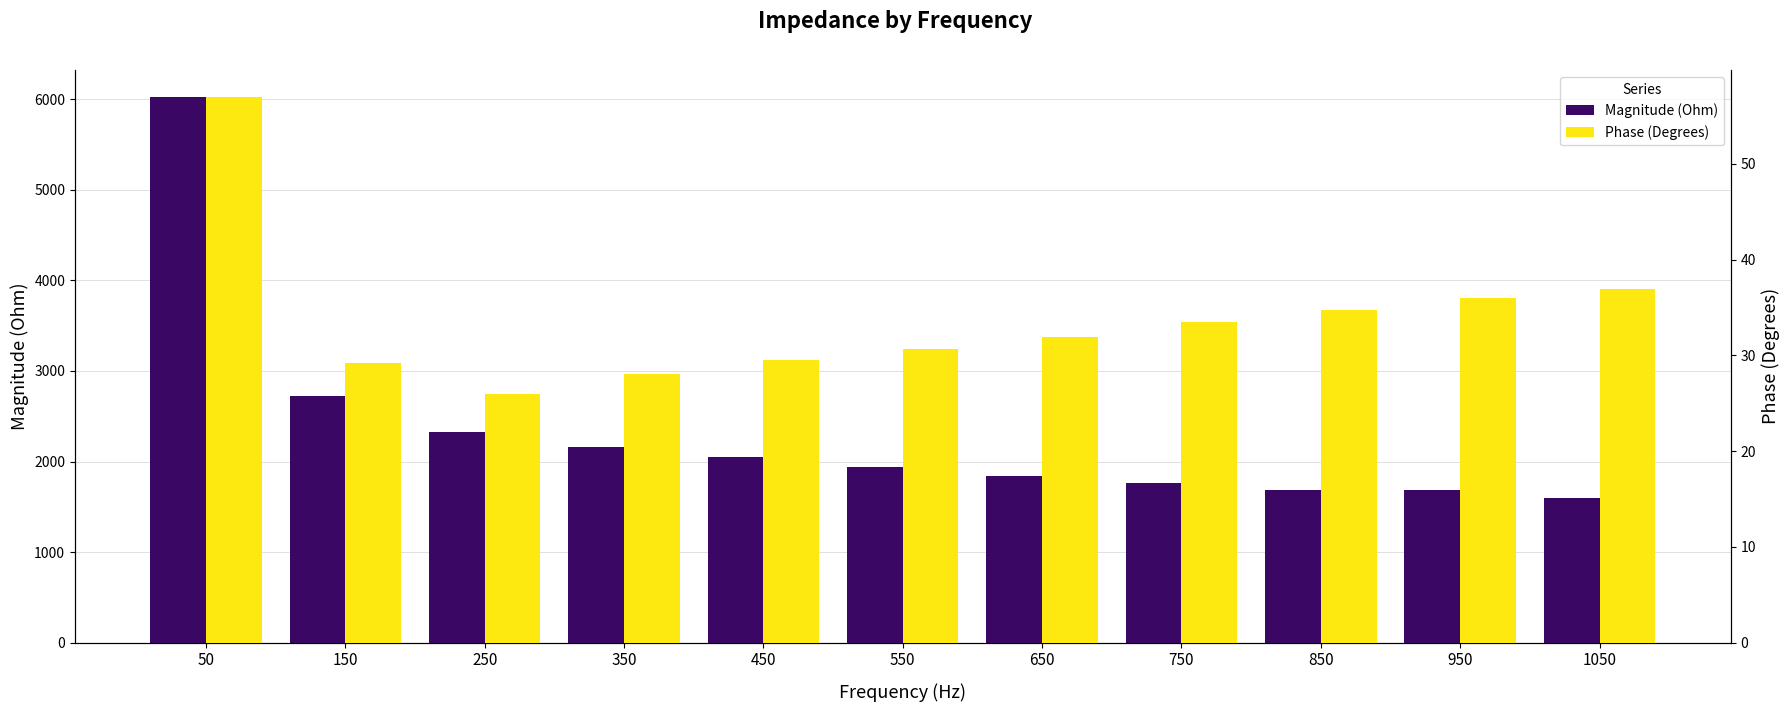

What is the difference between the maximum and minimum values in the Magnitude (Ohm) series?

4426.2